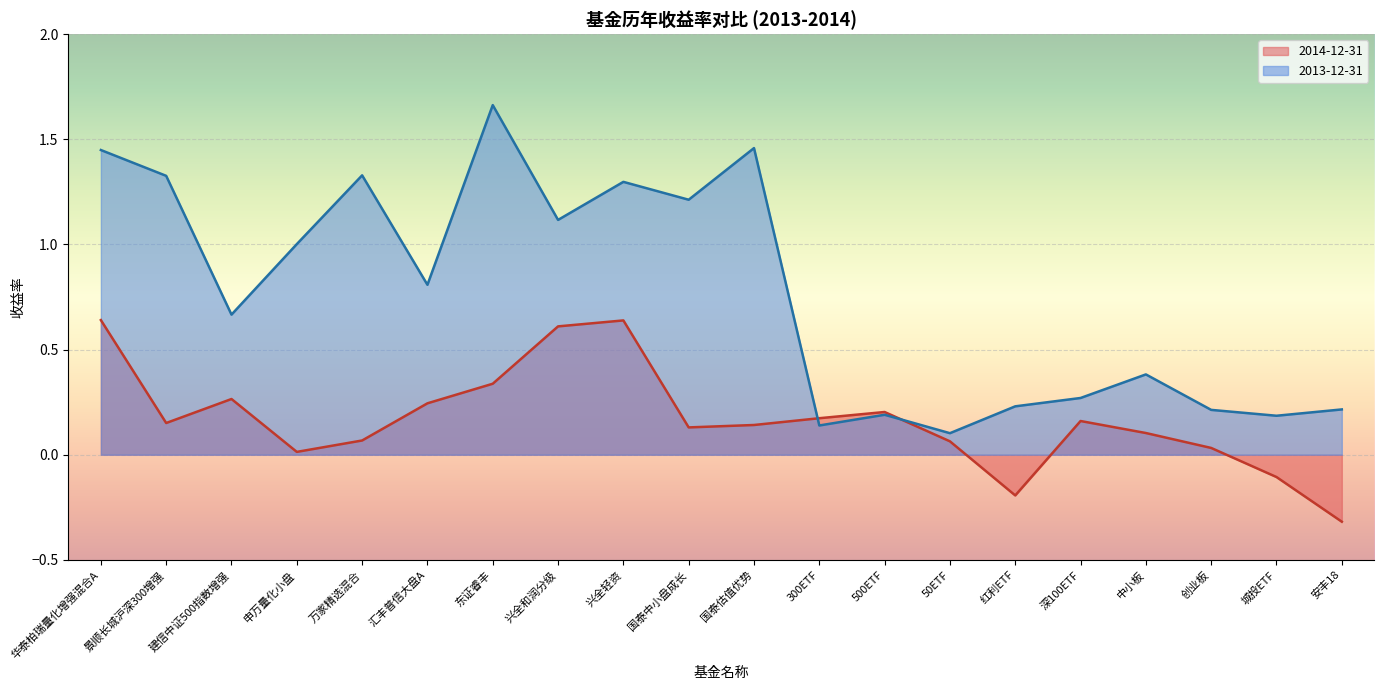

How many interior local valleys does the 2013-12-31 series have?

7